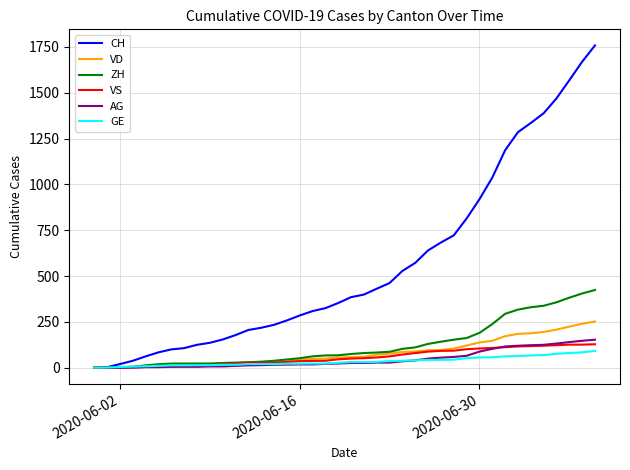

What is the average value of the VS series?

58